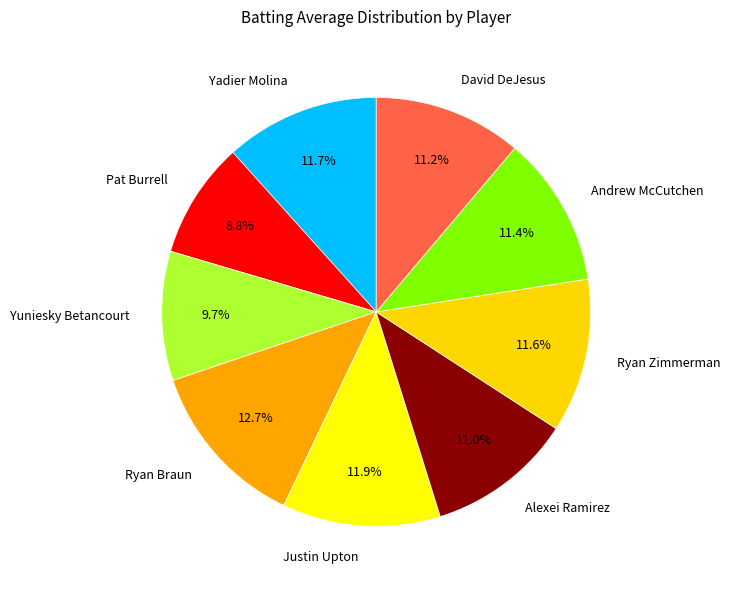

To the nearest percent, what is the combined percentage of Yadier Molina and Pat Burrell?

20%